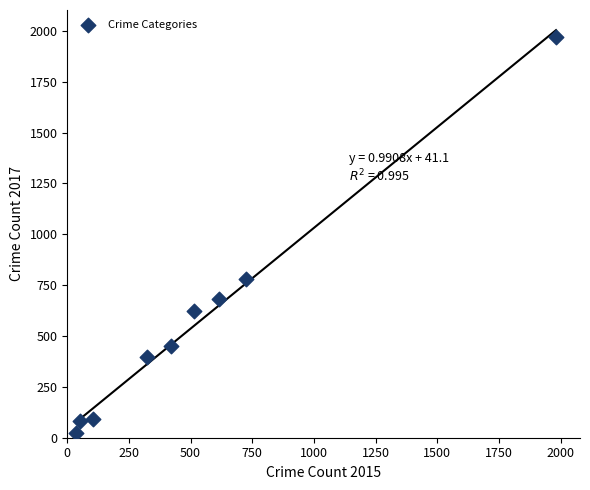

What is the range of Y values (max minus min)?

1945